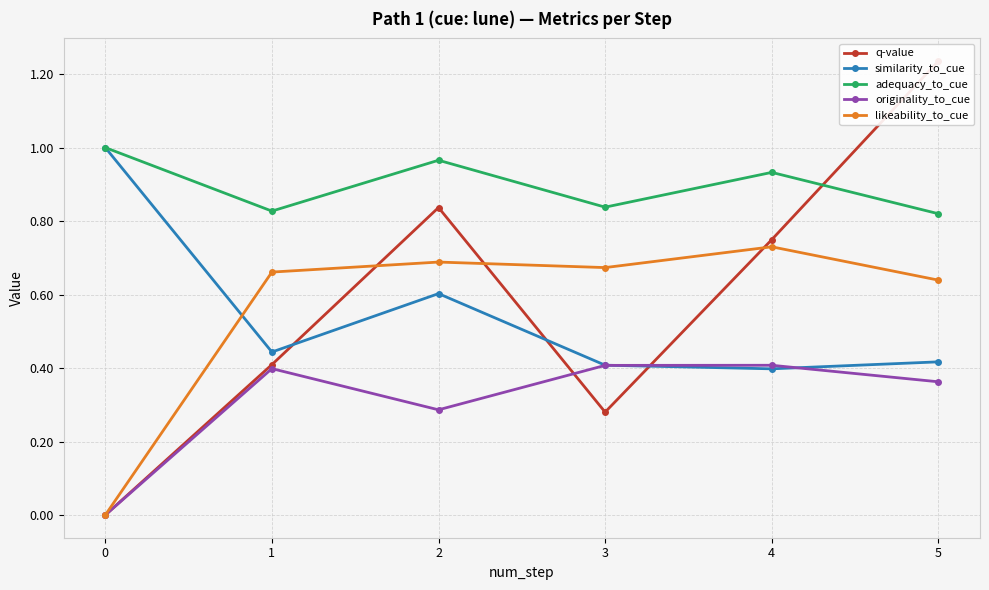

How many interior local peaks does the adequacy_to_cue series have?

2